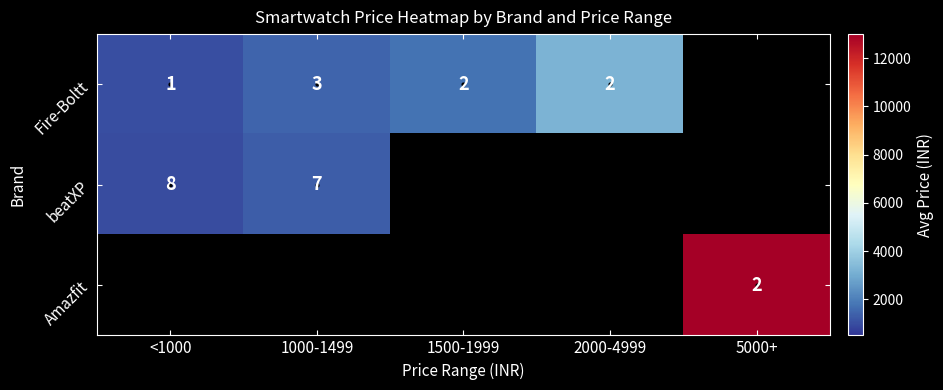

Is it true that Fire-Boltt equals 3 at 1000-1499?

True